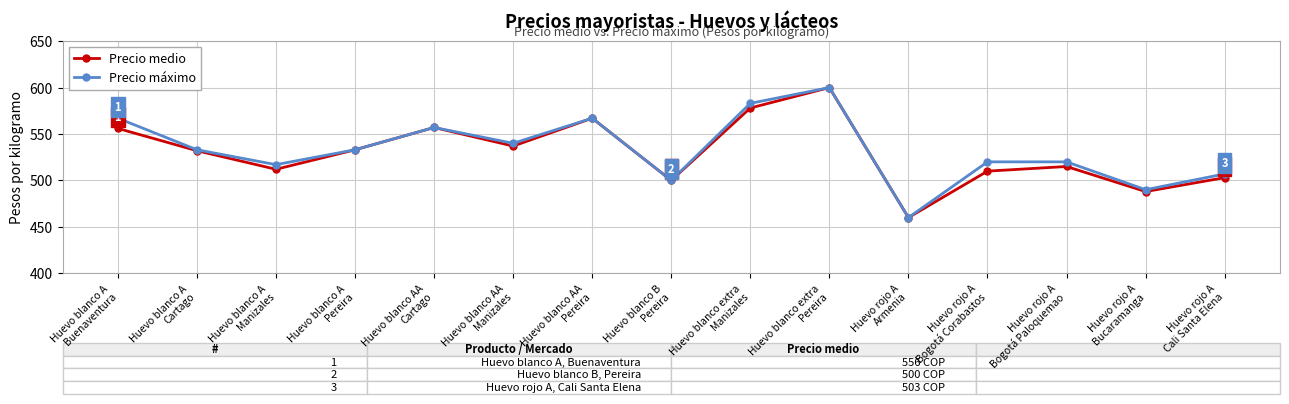

At how many categories does at least one series exceed 525?

8